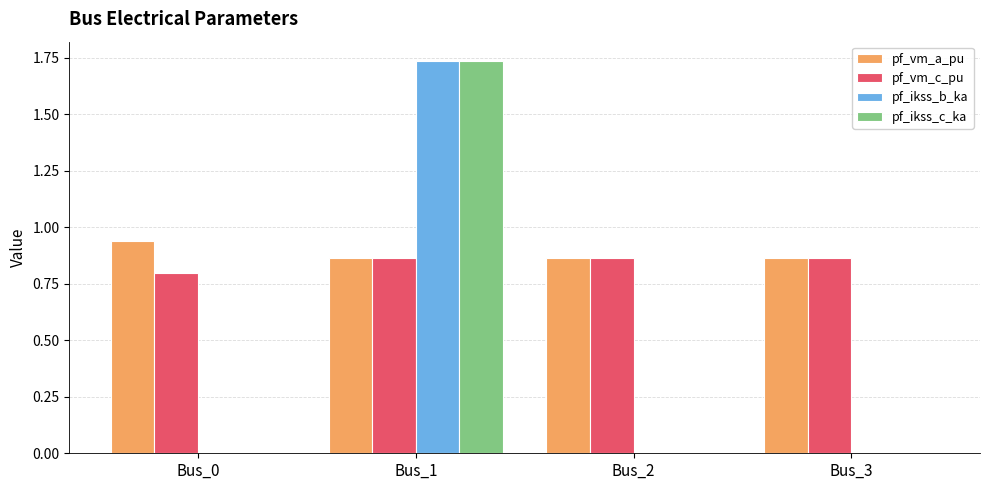

Is it true that pf_ikss_c_ka equals 1.0 at Bus_0?

False